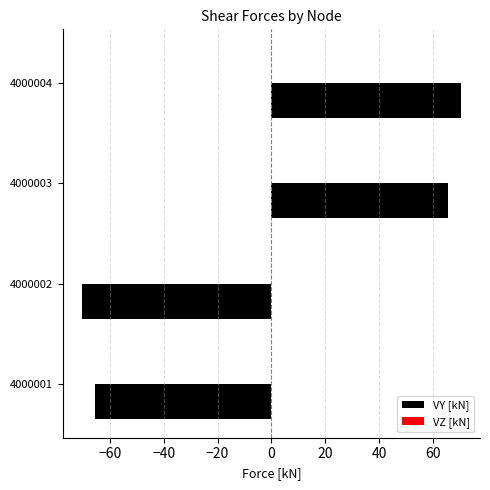

How many data points does each series have?

4